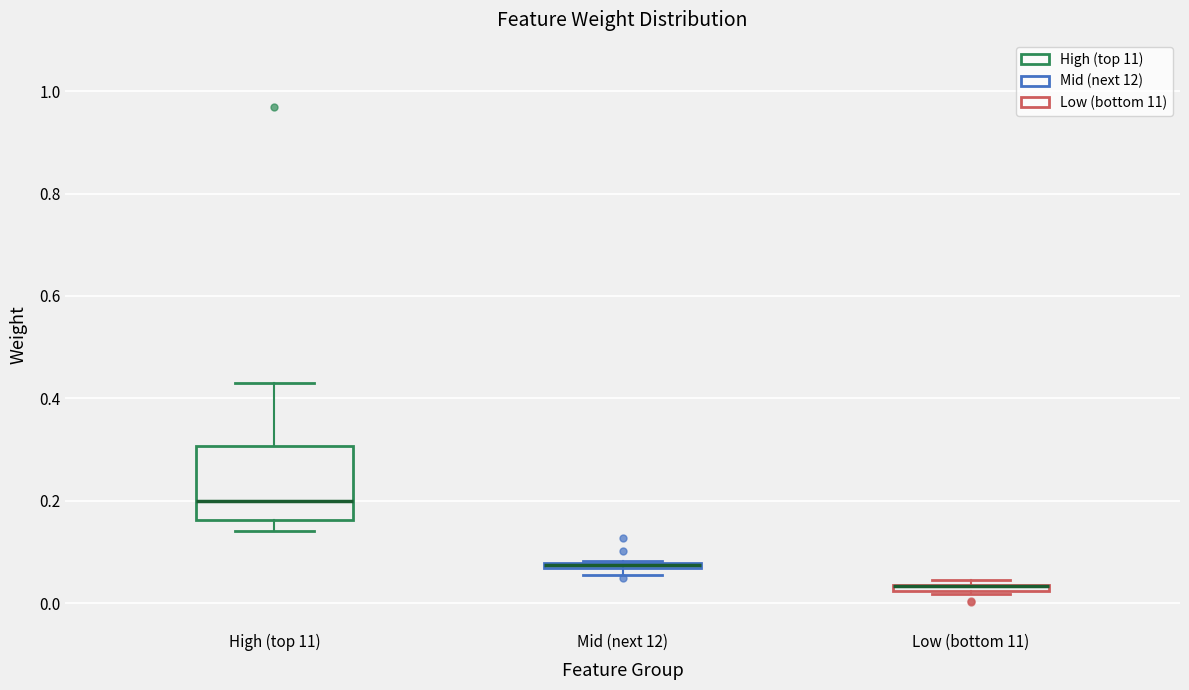

Comparing the boxes themselves (not the whiskers), which one is the tallest?

High (top 11)